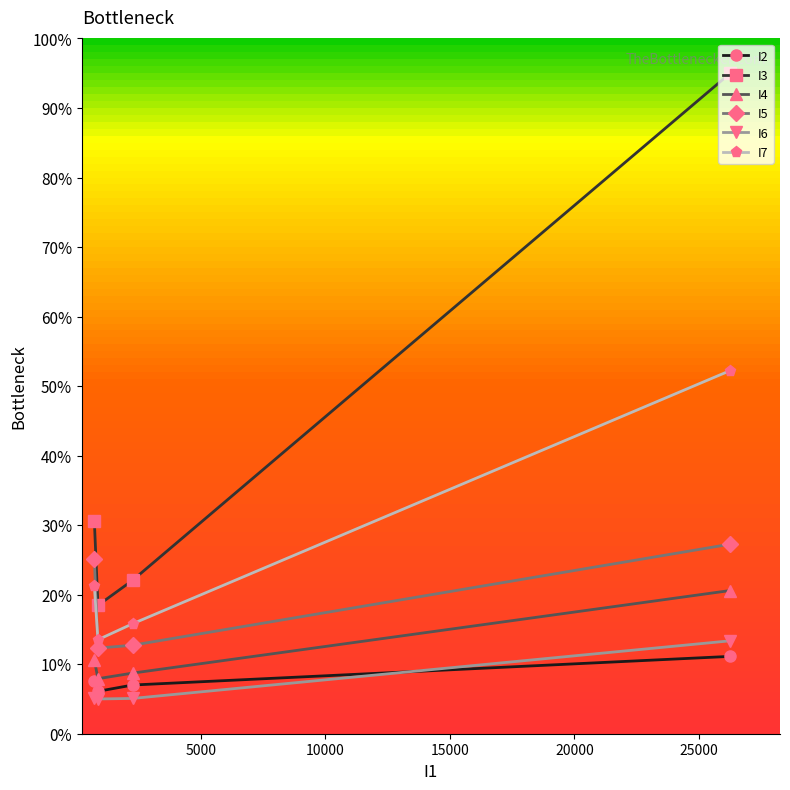

How many interior local valleys does the I5 series have?

1